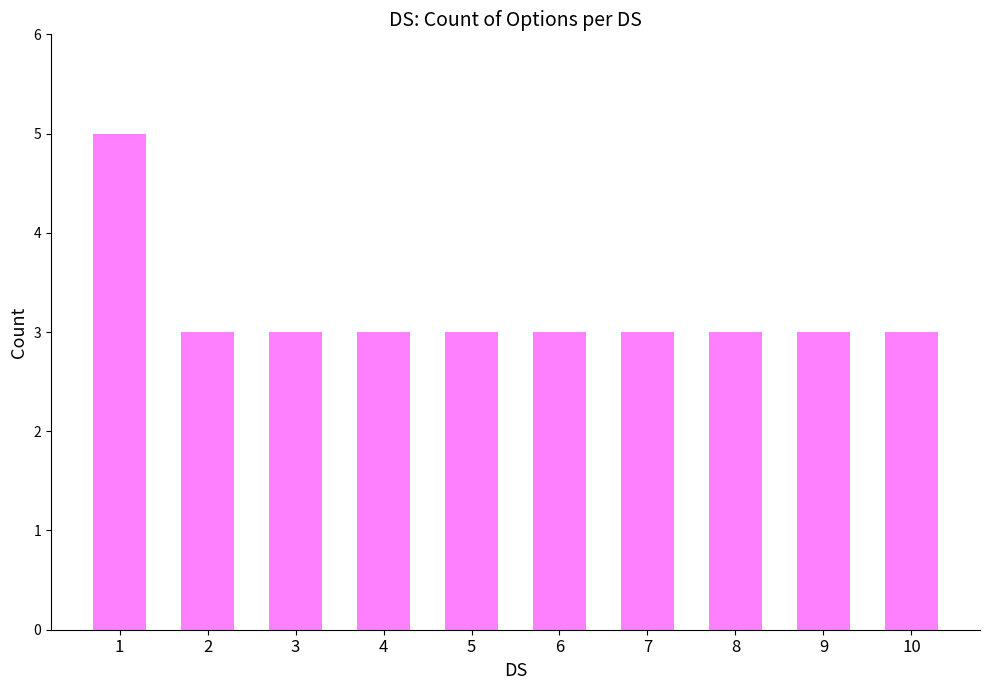

Reading left to right, transcribe all the data shown in this chart.

1=5	2=3	3=3	4=3	5=3	6=3	7=3	8=3	9=3	10=3